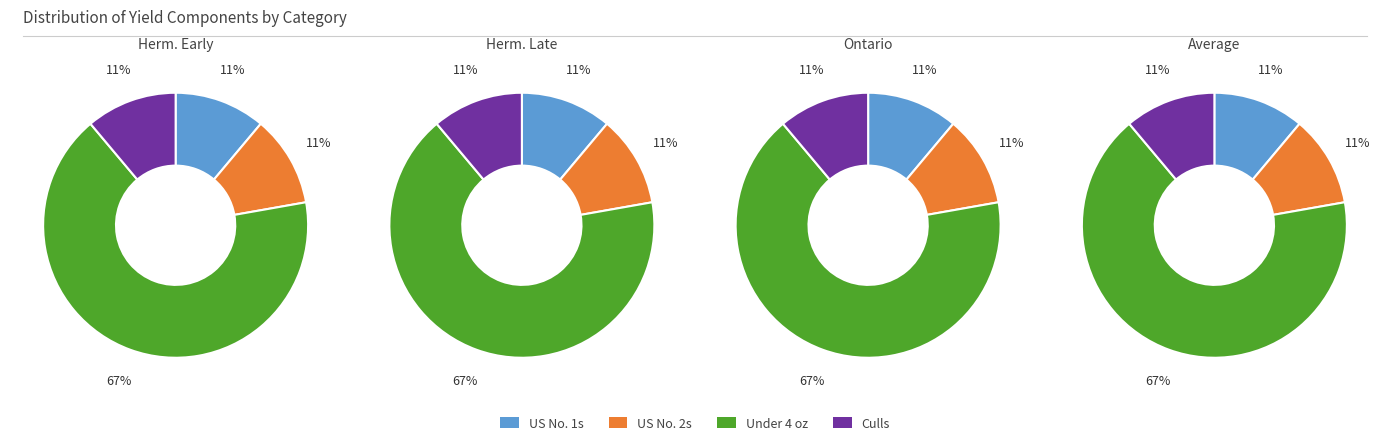

How many segments does this pie chart have?

4